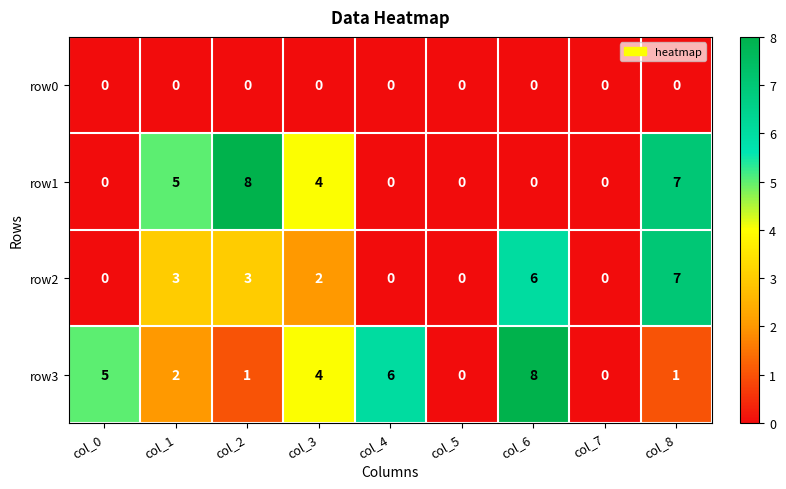

What is the maximum value shown in the chart?

8